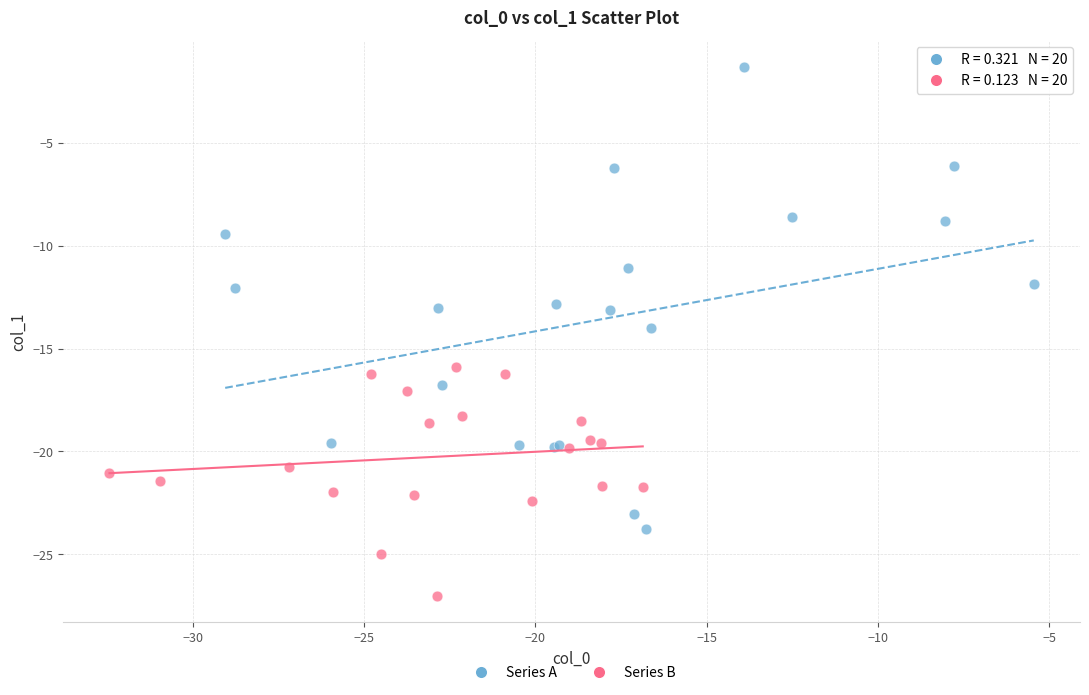

Which series contains the lowest Y value?

Series B